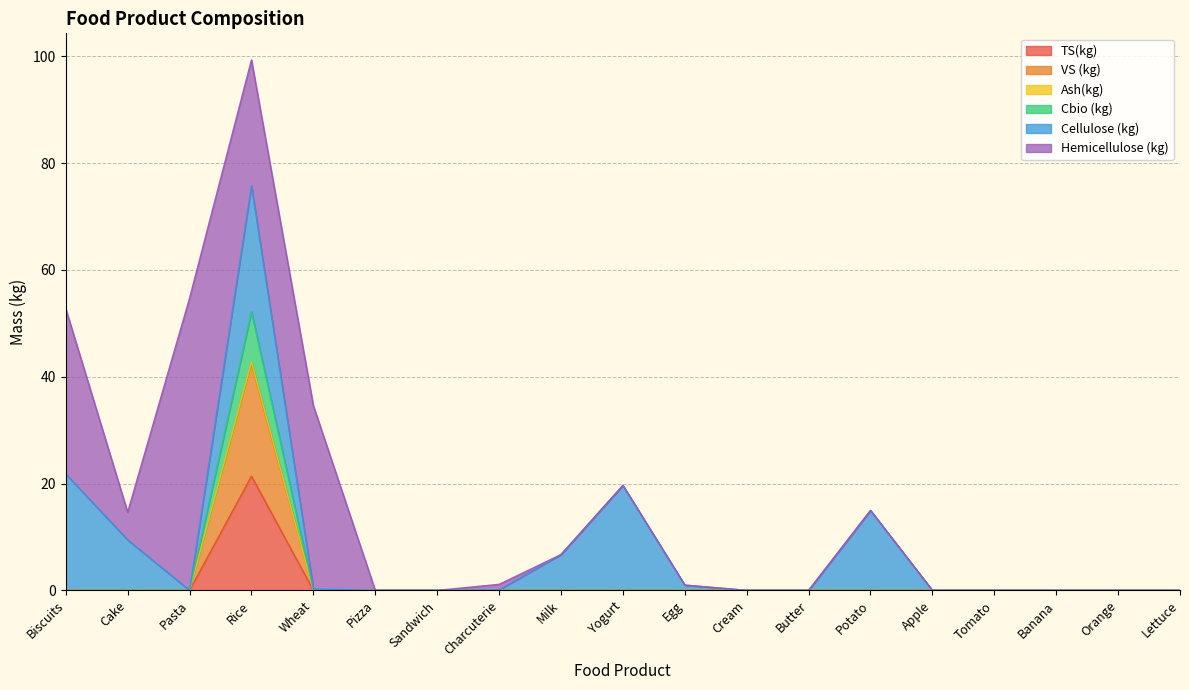

What is the highest value of the TS(kg) series?

21.4